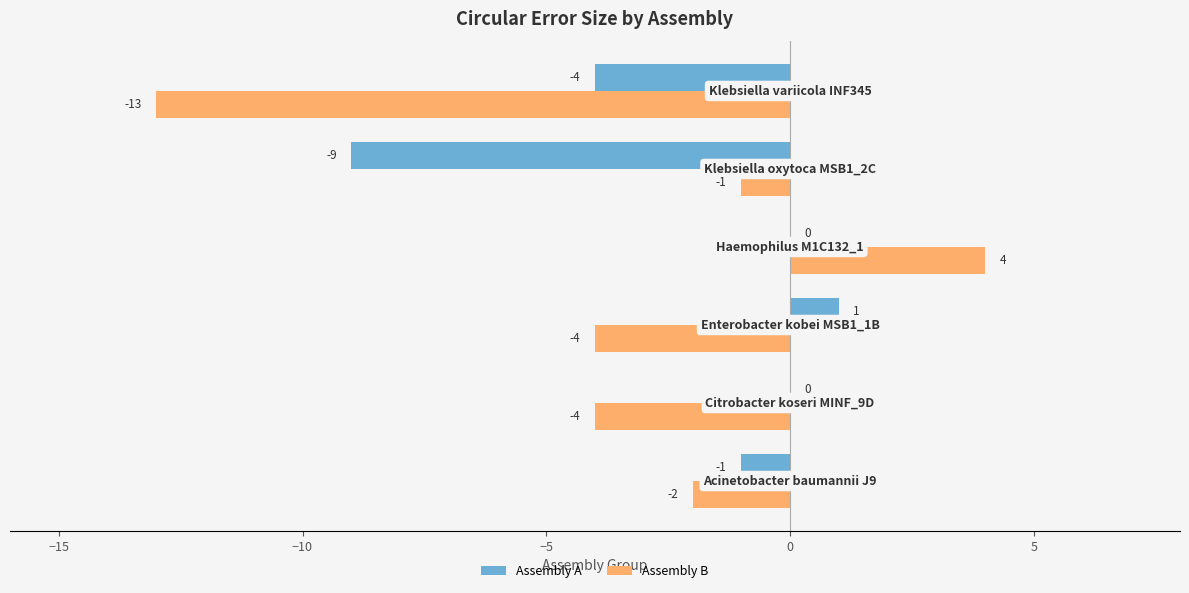

How many series are shown in this chart?

2